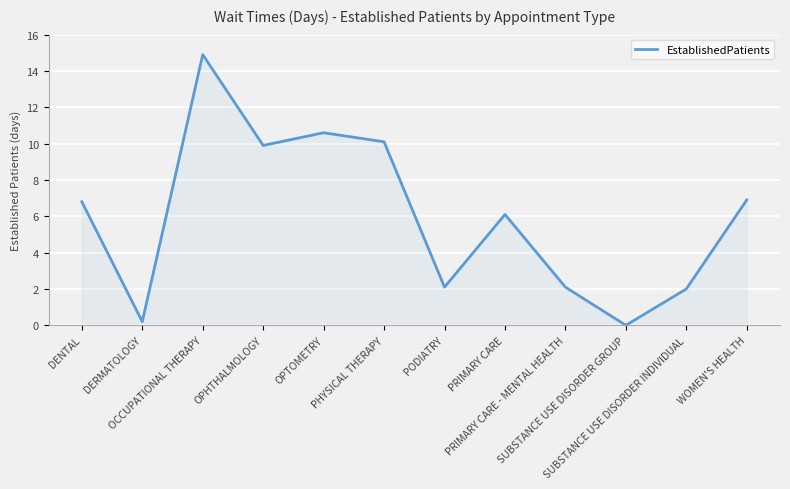

What is the greatest value displayed?

14.9